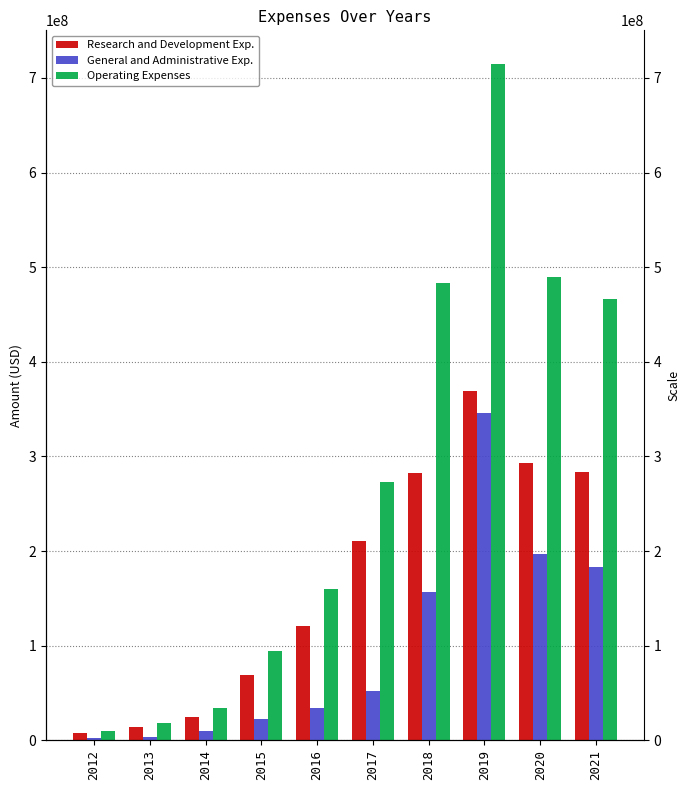

Which series has the largest total across all categories?

Operating Expenses